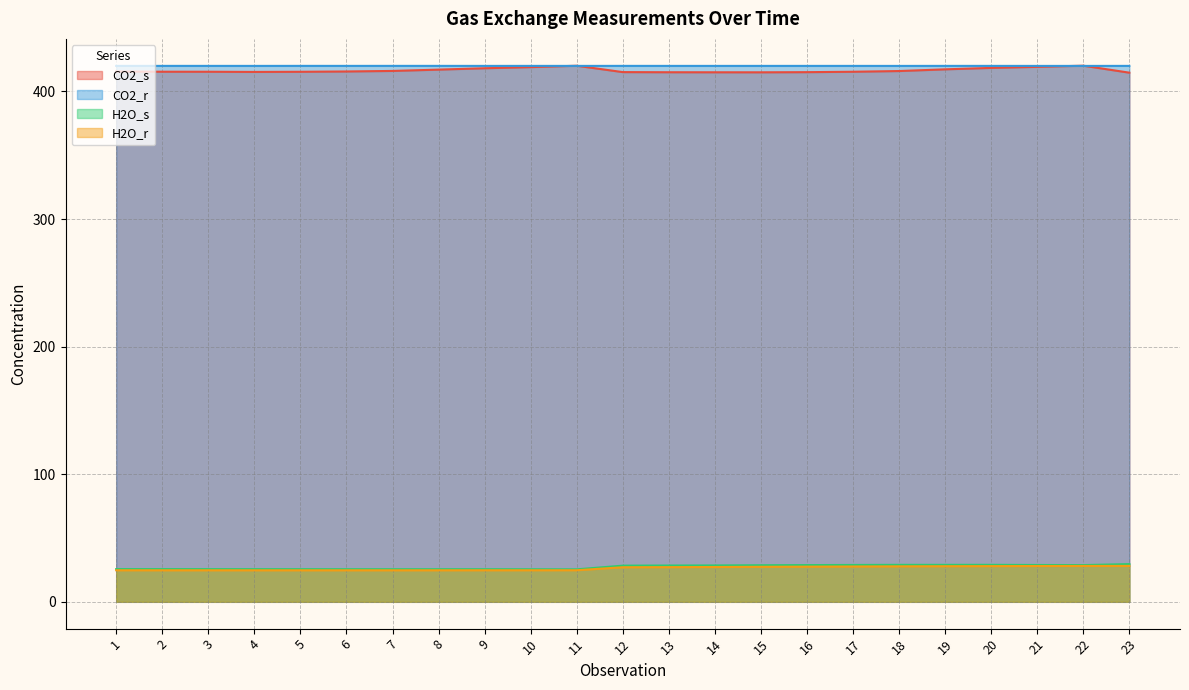

What are all the series names shown in the legend?

CO2_s, CO2_r, H2O_s, H2O_r